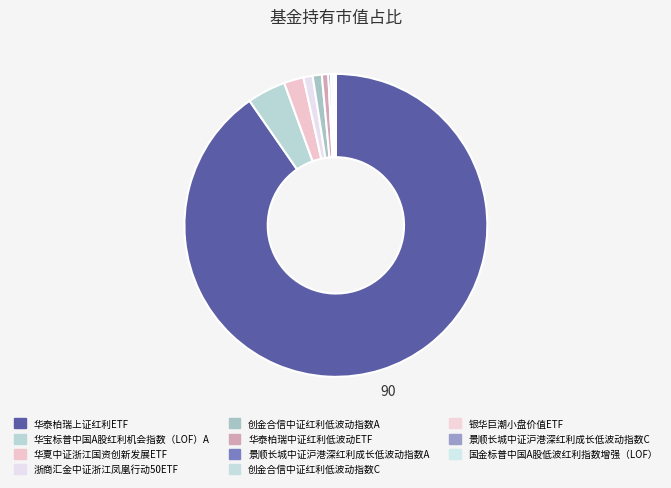

To the nearest percent, what is the difference between the 浙商汇金中证浙江凤凰行动50ETF and 银华巨潮小盘价值ETF slice percentages?

1%